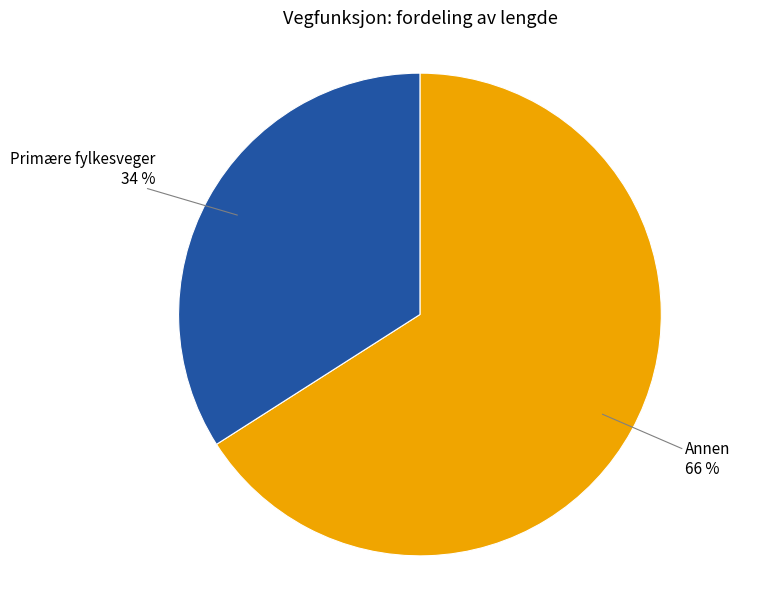

To the nearest percent, what percentage of the pie is Annen?

66%